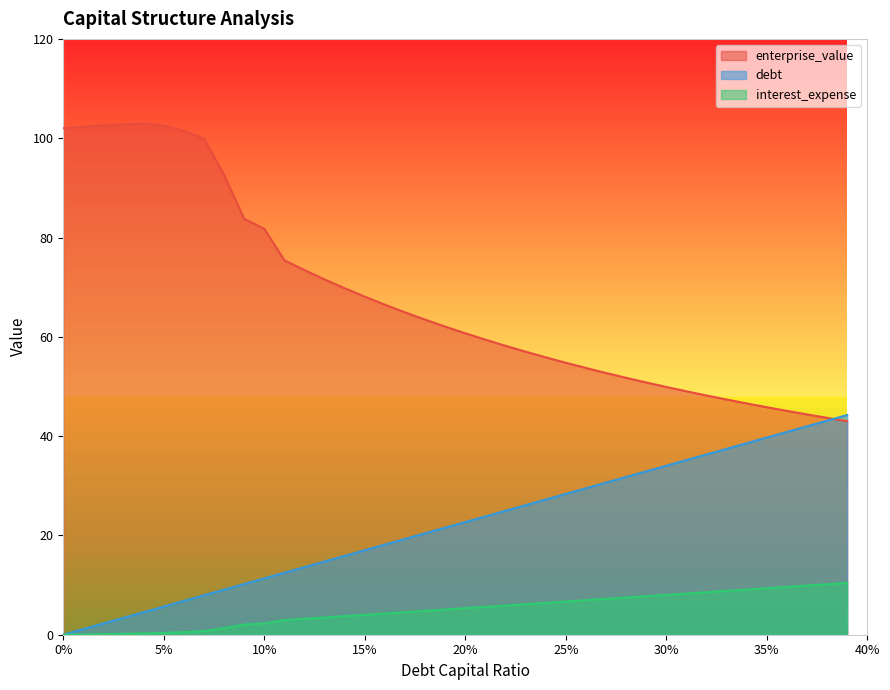

At which label is enterprise_value closest to 72?

0.13